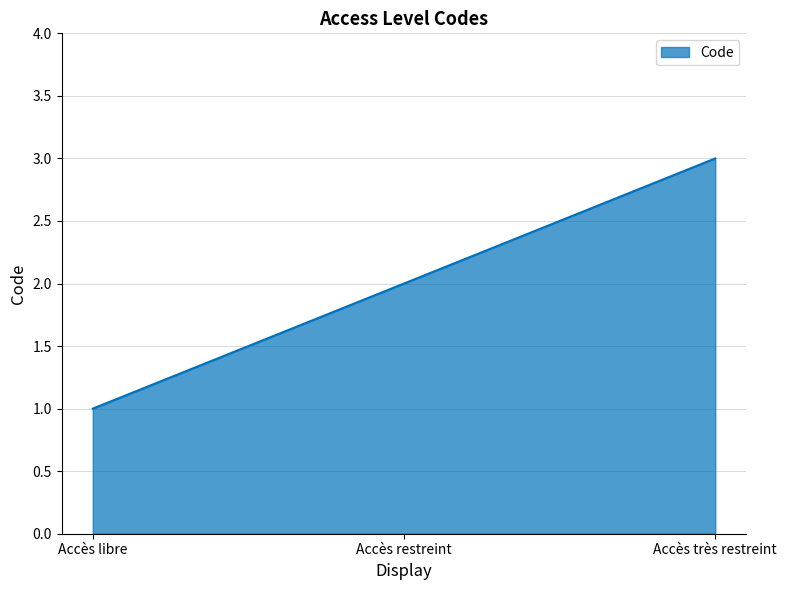

Read the value at Accès très restreint.

3